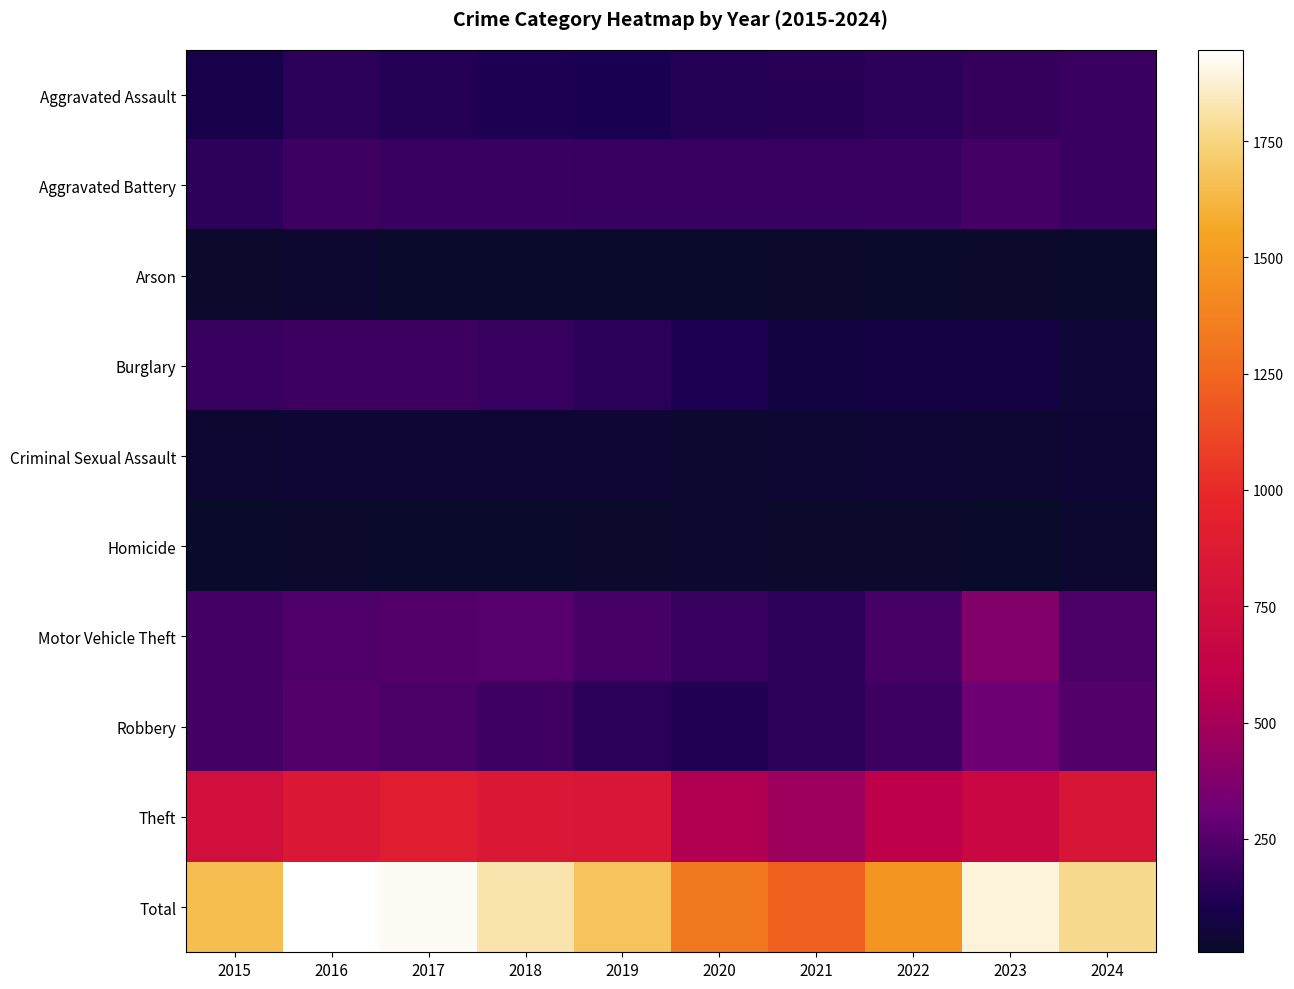

Count the number of data series in this chart.

10